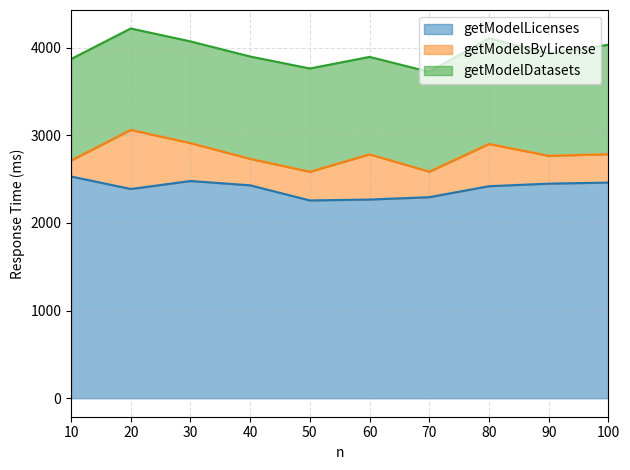

What is the lowest value of the getModelDatasets series?

1112.0